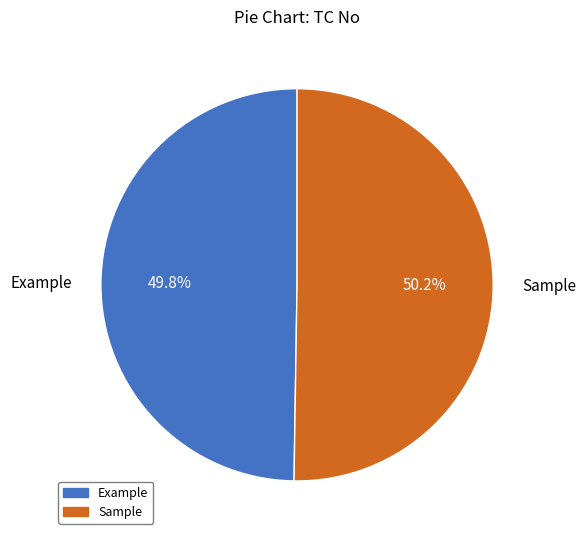

Does any single category account for the majority?

Yes